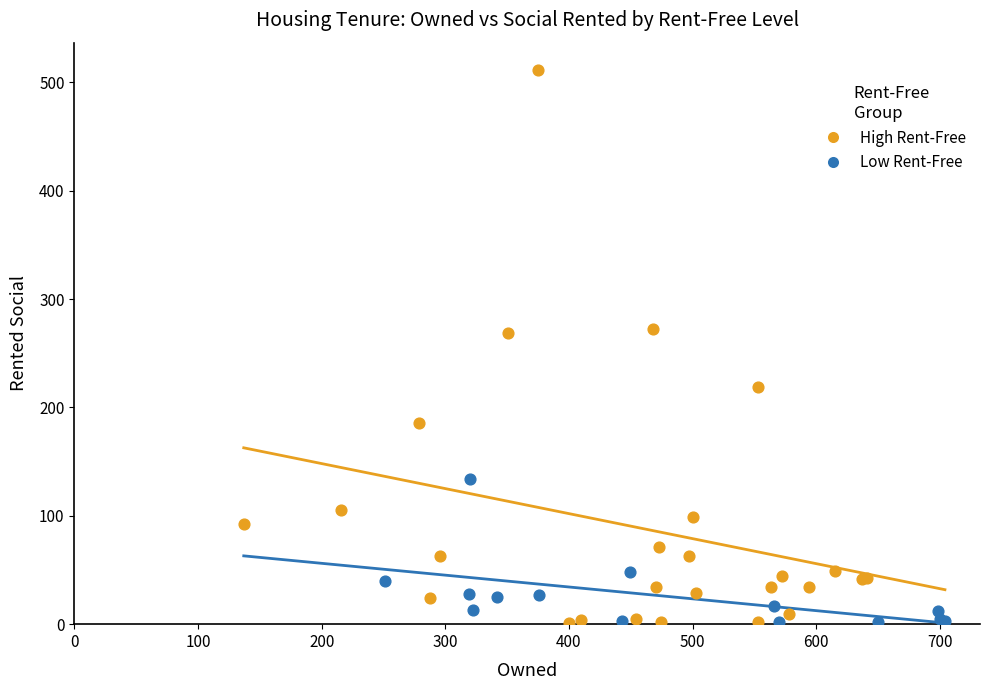

Which series has the widest spread of Y values?

High Rent-Free